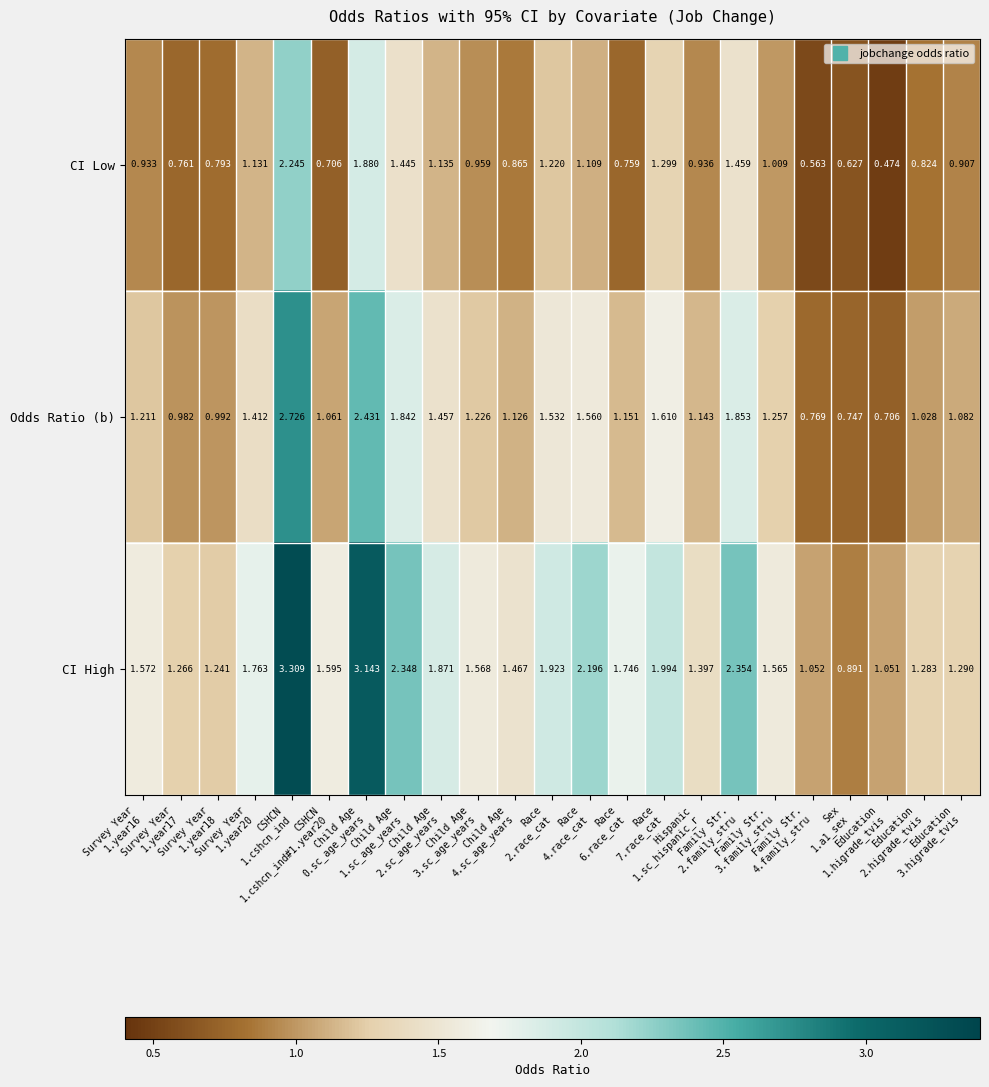

Which series has the widest spread of values?

CI High